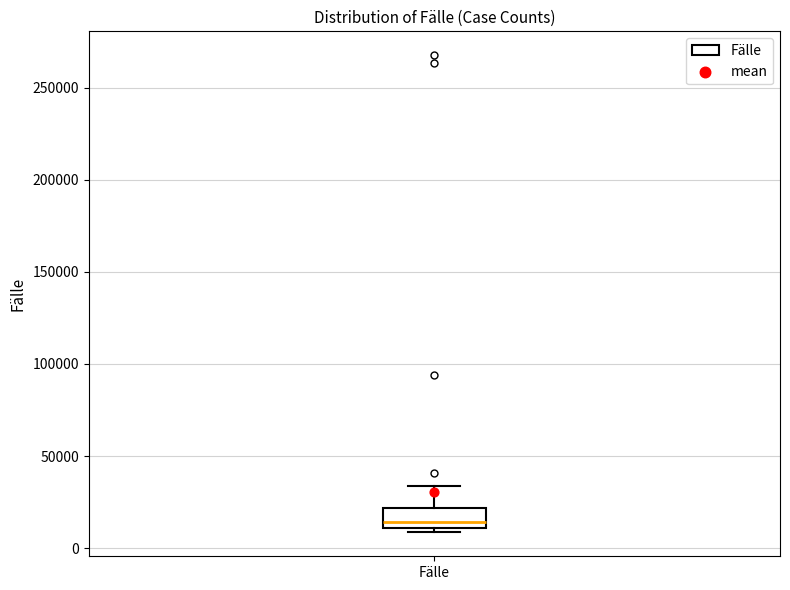

Transcribe this box plot: give where the median line is, the range the box spans, and where the two whiskers end, as read against the y-axis. The values are not printed on the chart, so give them approximately, as read against the axis.

median 15000, box 10000 to 20000, whiskers 10000 (just below the box's lower edge) to 35000